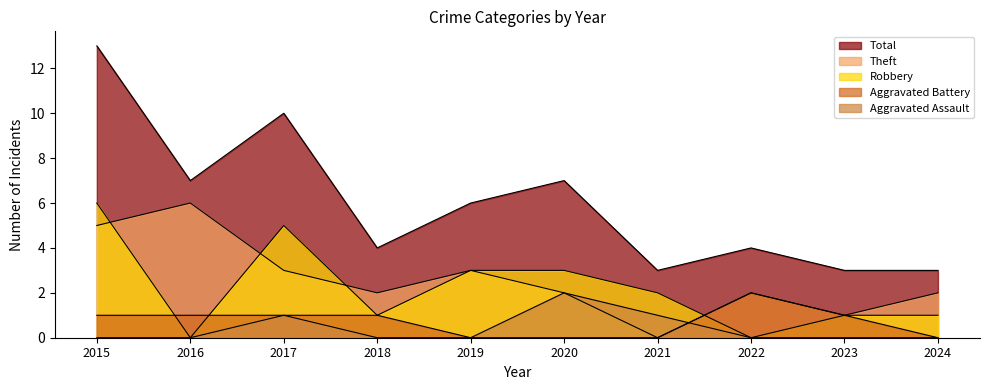

Which series changed the most between 2021 and 2023?

Robbery